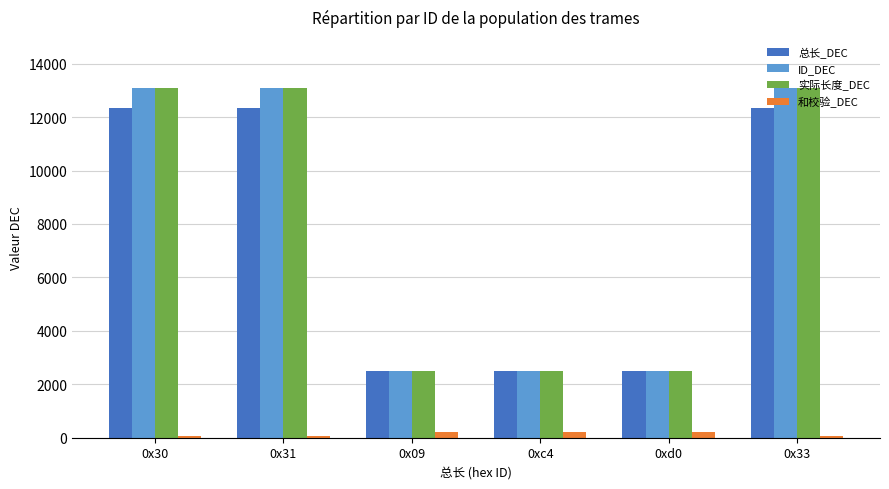

What is the label of the 5th bar from the left?

0xd0